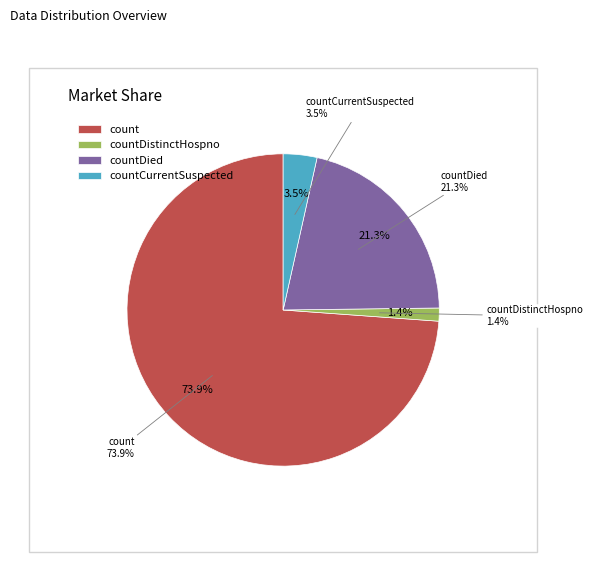

To the nearest percent, what percentage of the pie is countDied?

21%